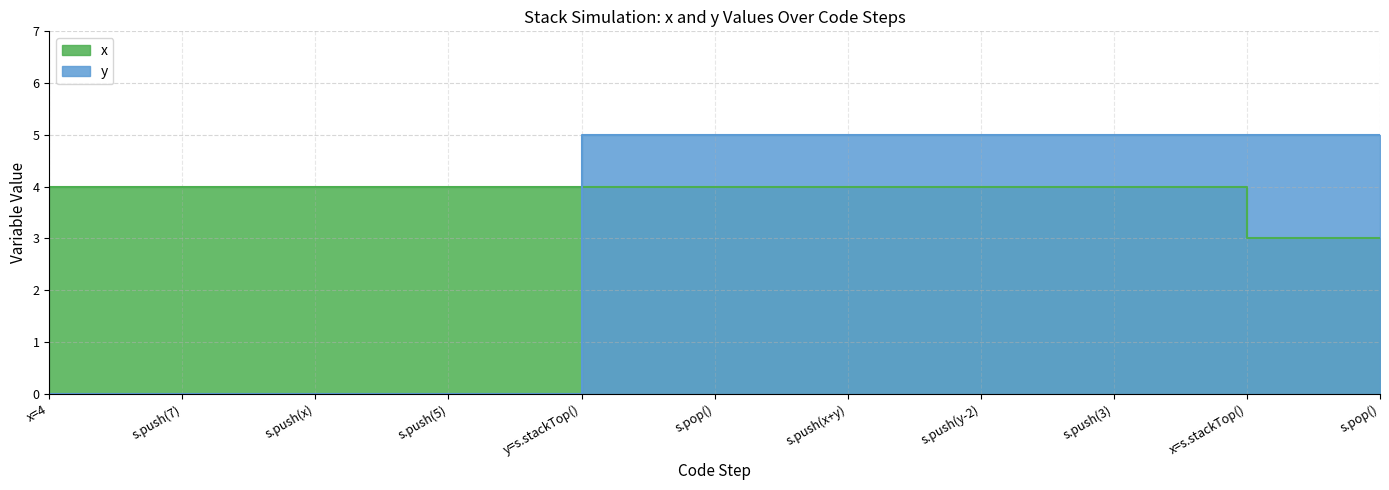

Rank the series by their maximum value, from lowest to highest.

x, y